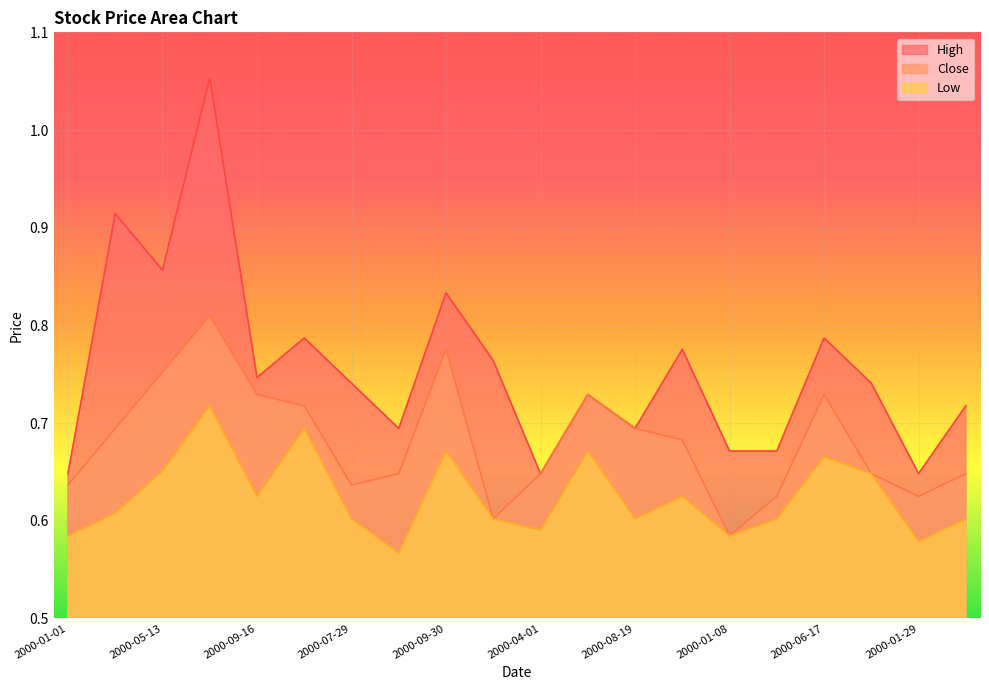

At which label is Close closest to 0?

2000-01-08